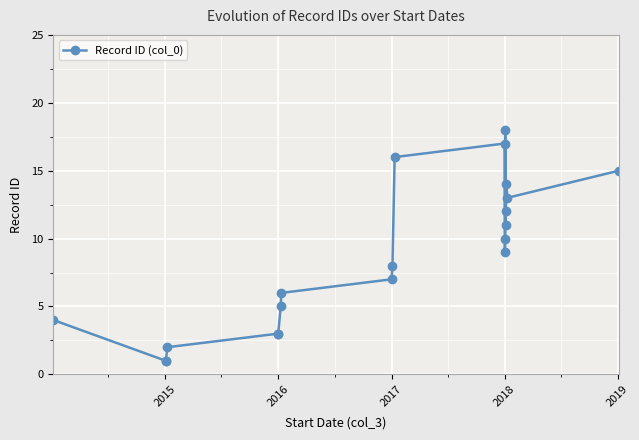

What is the minimum value shown in the chart?

1